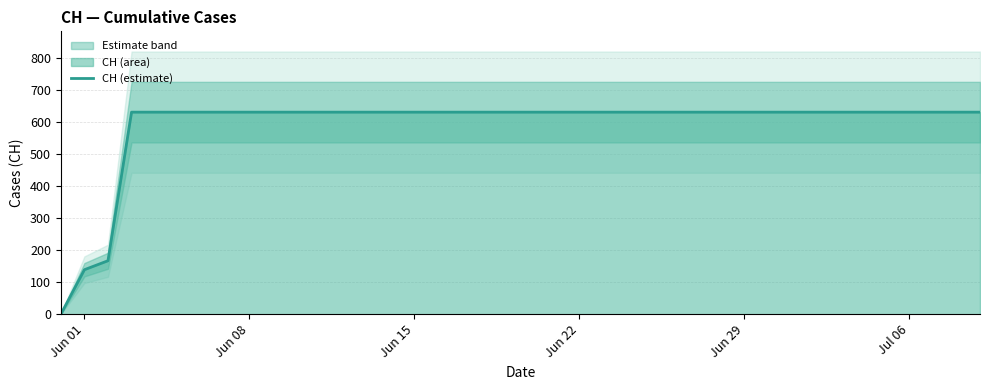

How many lines are shown in the chart?

1